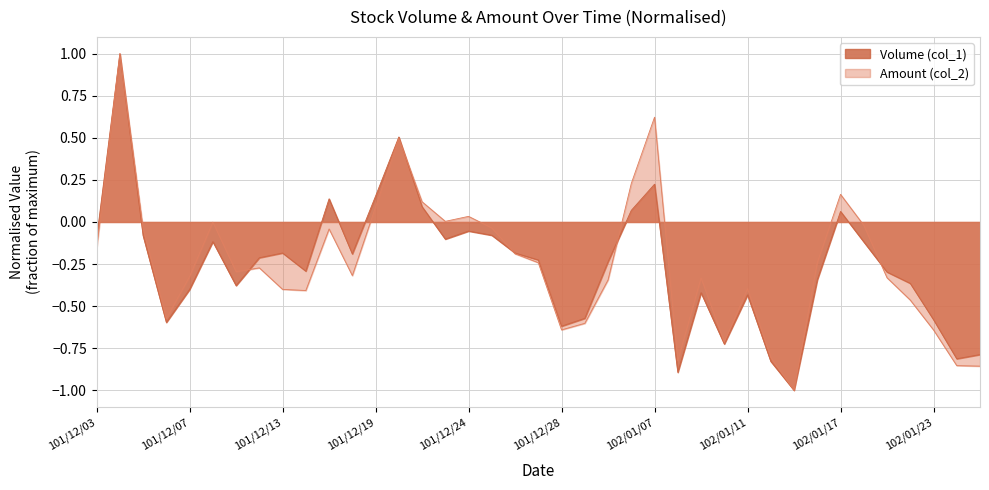

List the series in order of their overall mean, lowest first.

Volume (col_1), Amount (col_2)